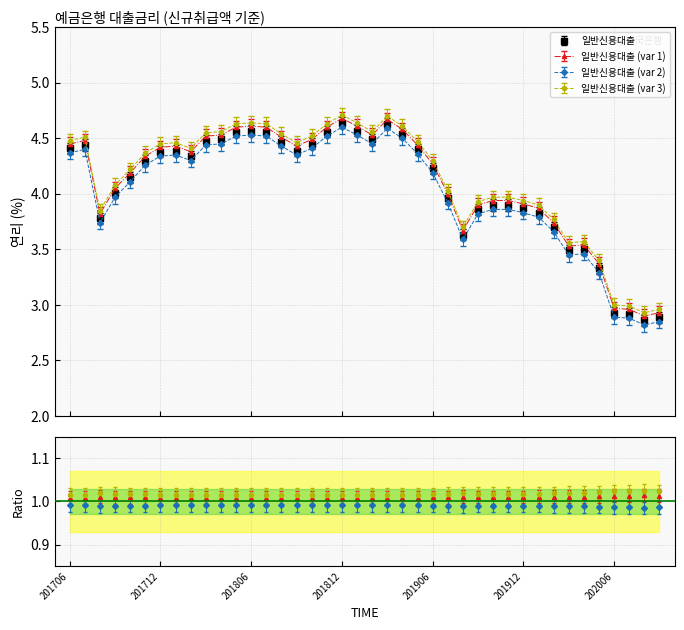

True or false: the data shows 5.7 at 201905.

False